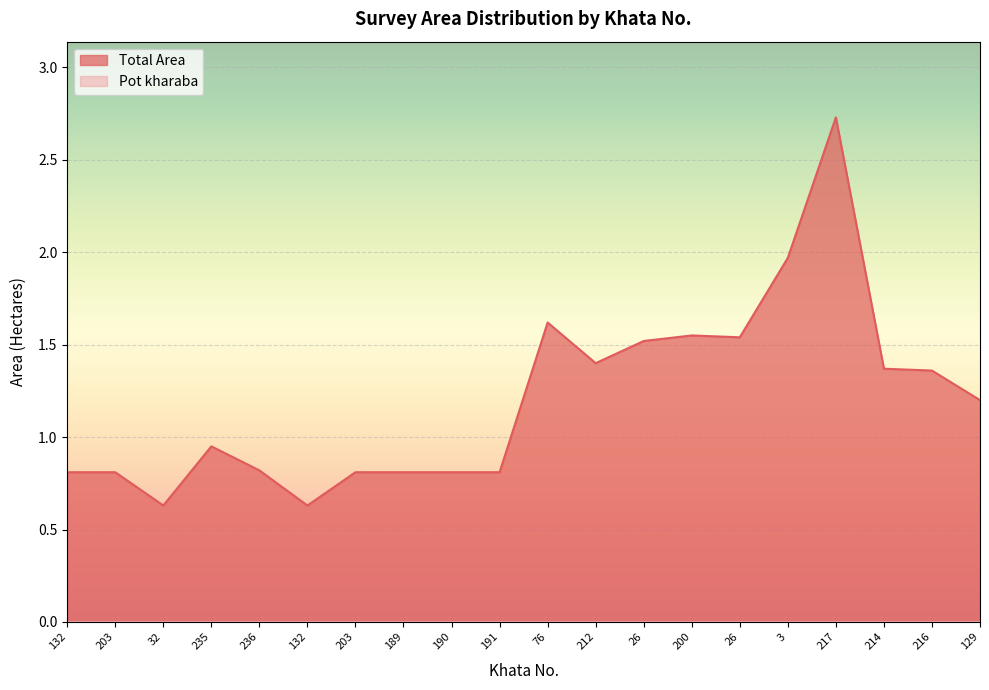

True or false: the data has more than 1 interior local peaks.

True